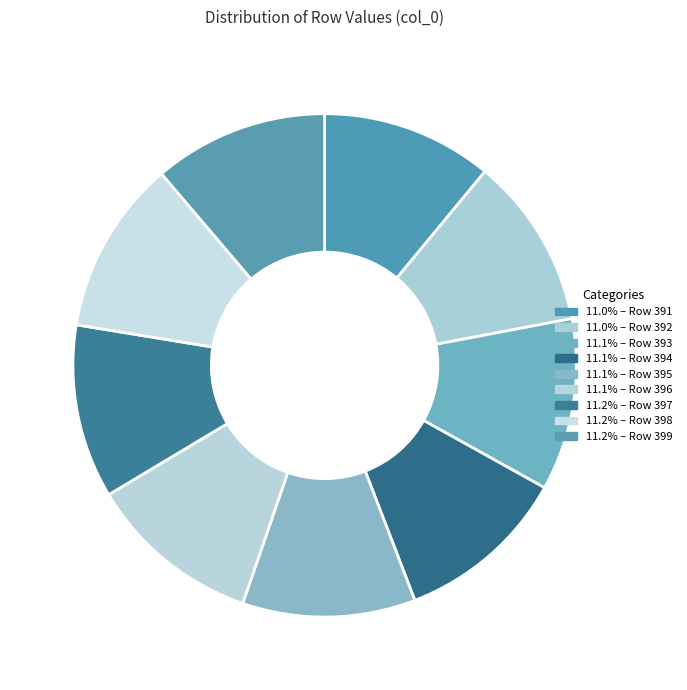

How many slices are in this pie chart?

9